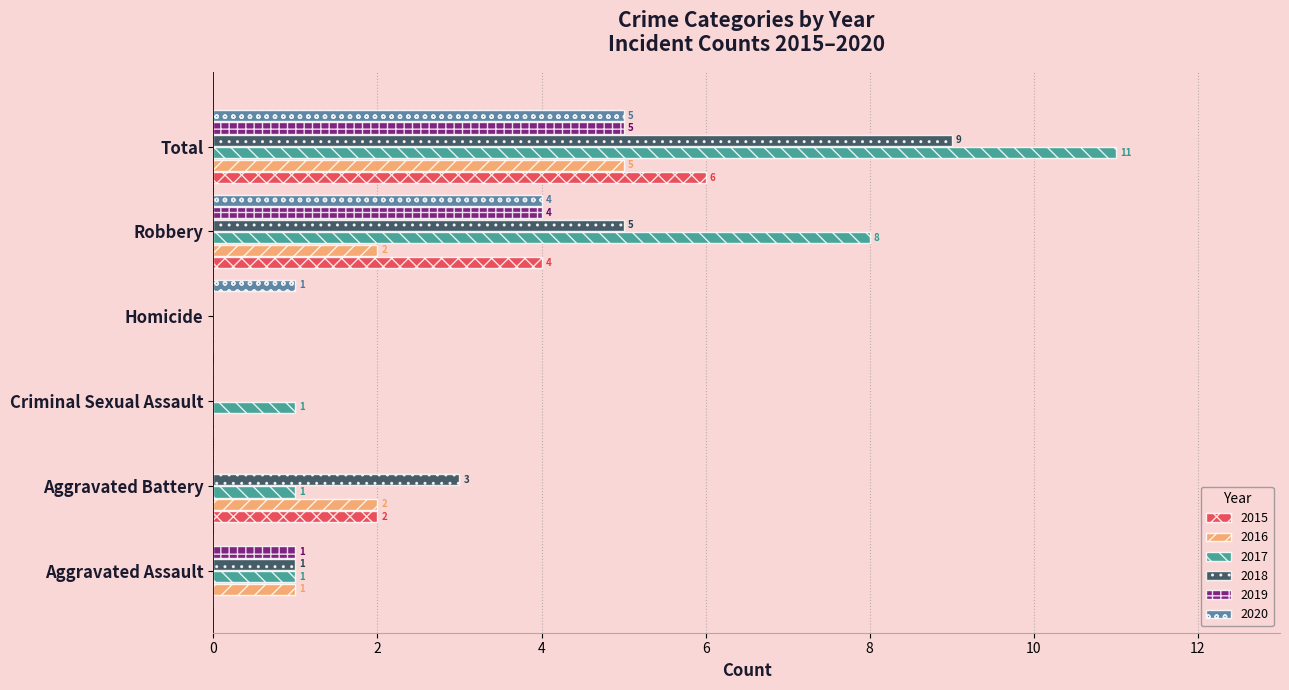

Which series has the largest total across all categories?

2017